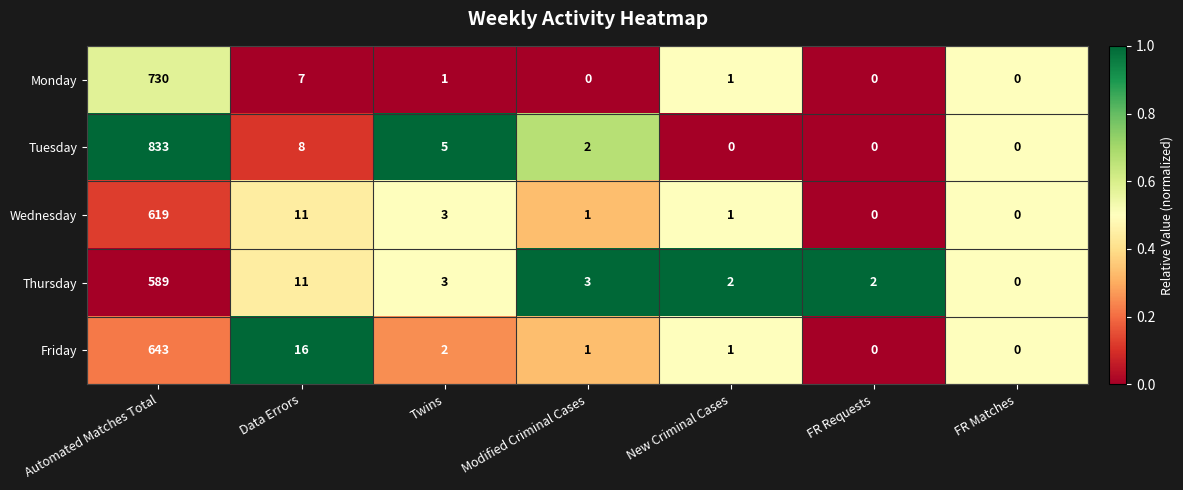

What is the greatest value displayed?

833